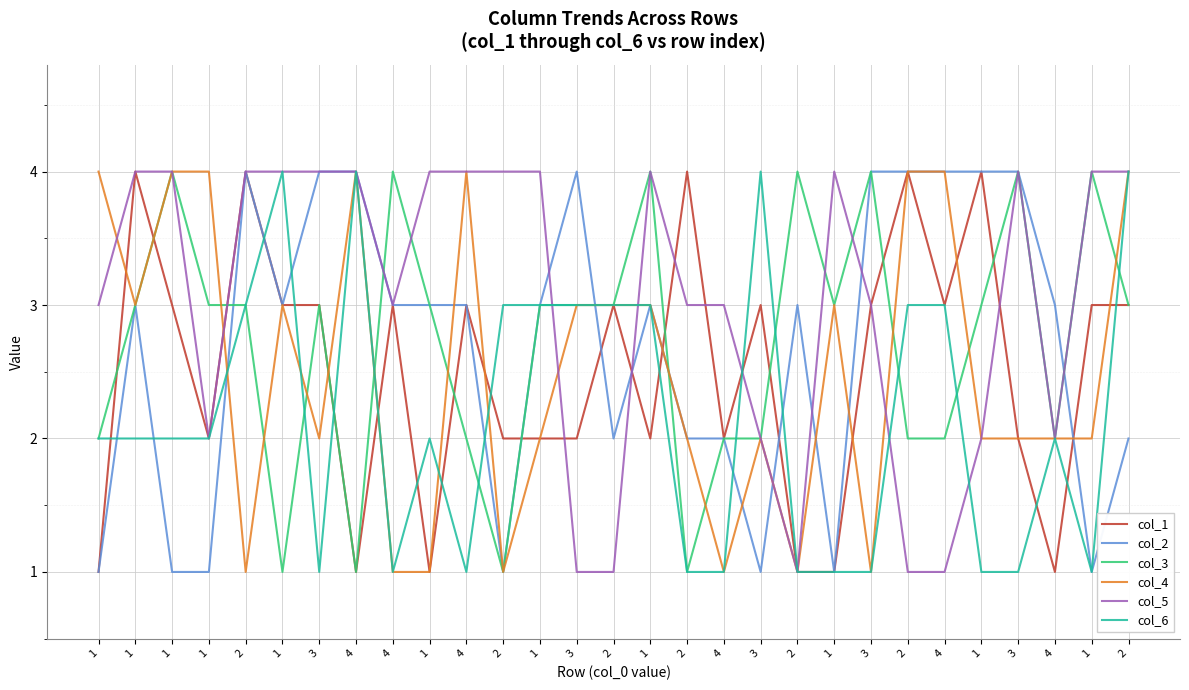

Rank the series at 3 from lowest to highest value.

col_6, col_4, col_1, col_3, col_2, col_5